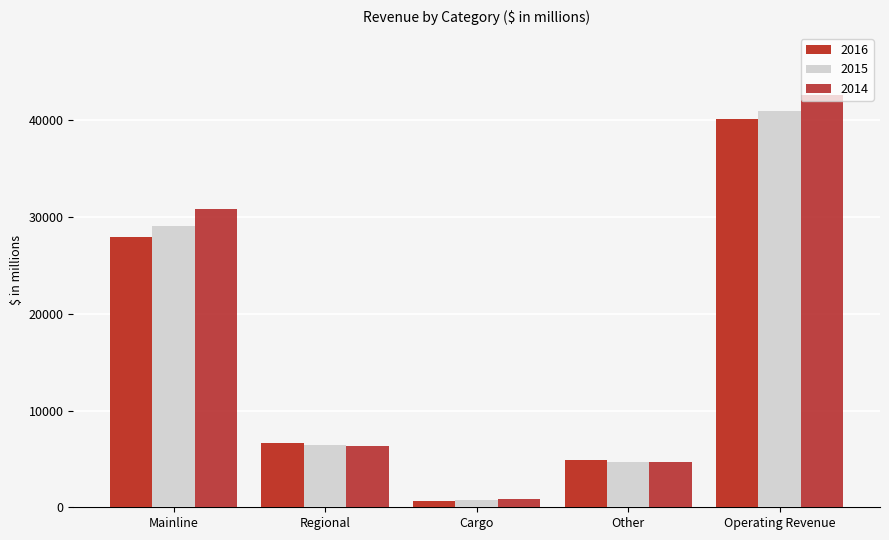

Reading right to left, what are all the values shown in this chart?

2016: Operating Revenue=40180	Other=4901	Cargo=700	Regional=6670	Mainline=27909
2015: Operating Revenue=40990	Other=4718	Cargo=760	Regional=6475	Mainline=29037
2014: Operating Revenue=42650	Other=4651	Cargo=875	Regional=6322	Mainline=30802